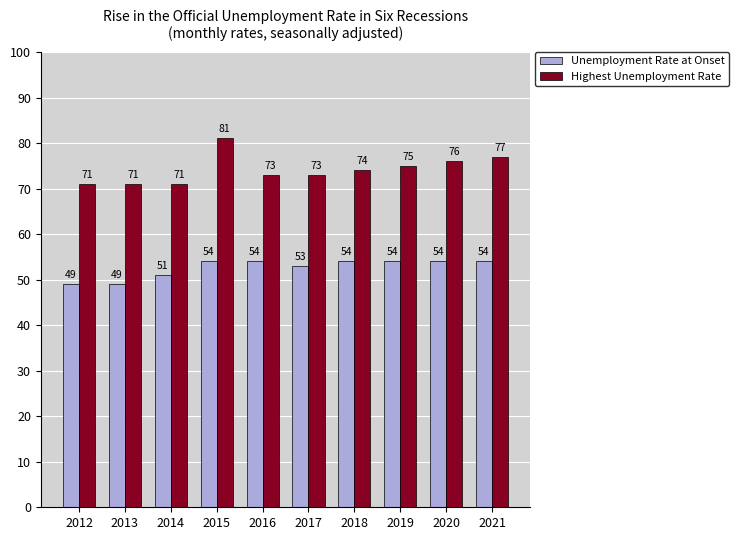

What is the sum of all Highest Unemployment Rate values?

742